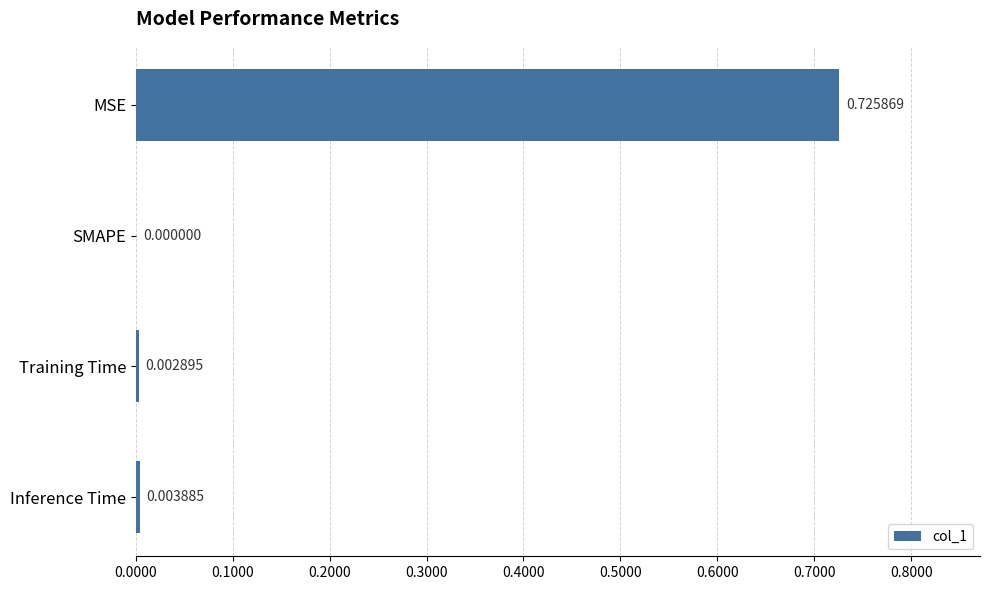

Which has a higher value, SMAPE or Training Time?

Training Time